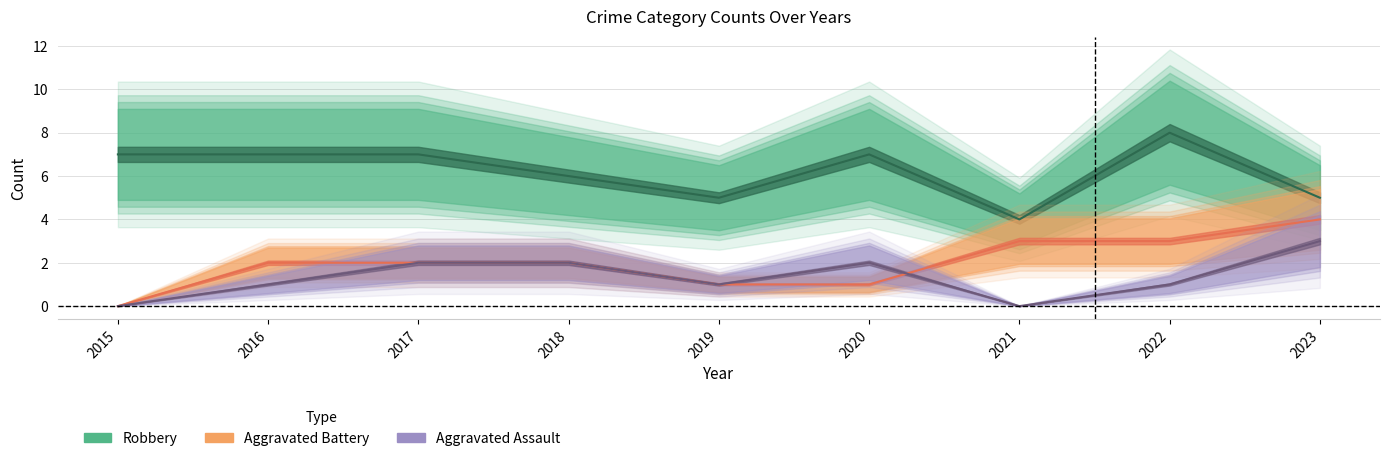

What is the sum of the Aggravated Battery values at 2017 and 2018?

4